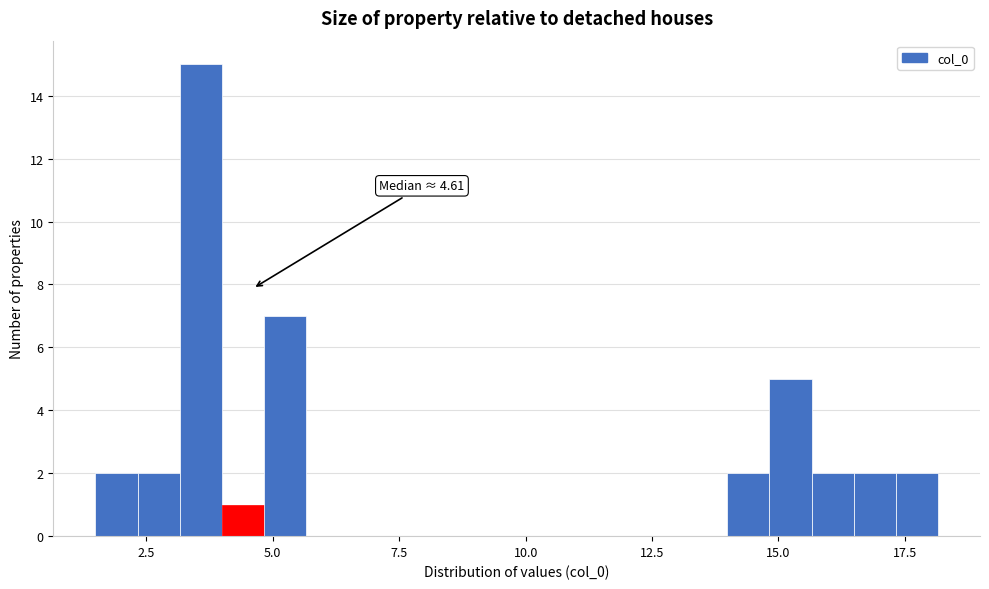

Around what value on the x-axis is the tallest bar? Give the approximate position of its centre, as read against the axis.

3.5